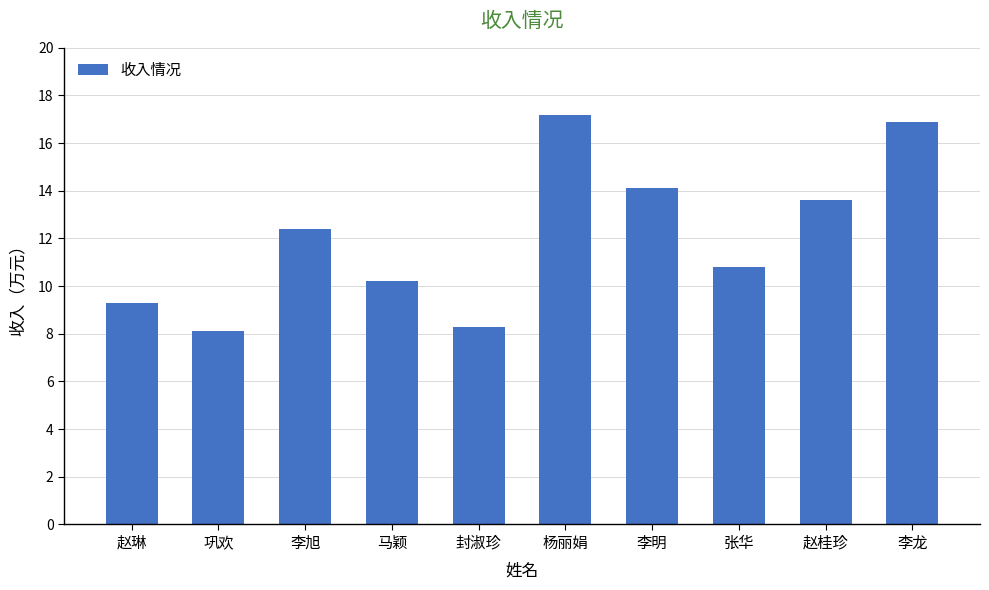

True or false: the data shows 20.1 at 赵桂珍.

False